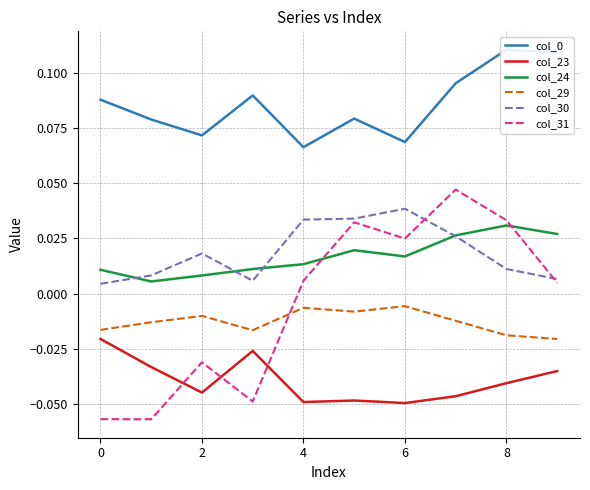

Reading left to right, extract all data points from this chart.

col_0: 0.1	0.1	0.1	0.1	0.1	0.1	0.1	0.1	0.1	0.1
col_23: -0.0	-0.0	-0.0	-0.0	-0.0	-0.0	-0.0	-0.0	-0.0	-0.0
col_24: 0.0	0.0	0.0	0.0	0.0	0.0	0.0	0.0	0.0	0.0
col_29: -0.0	-0.0	-0.0	-0.0	-0.0	-0.0	-0.0	-0.0	-0.0	-0.0
col_30: 0.0	0.0	0.0	0.0	0.0	0.0	0.0	0.0	0.0	0.0
col_31: -0.1	-0.1	-0.0	-0.0	0.0	0.0	0.0	0.0	0.0	0.0